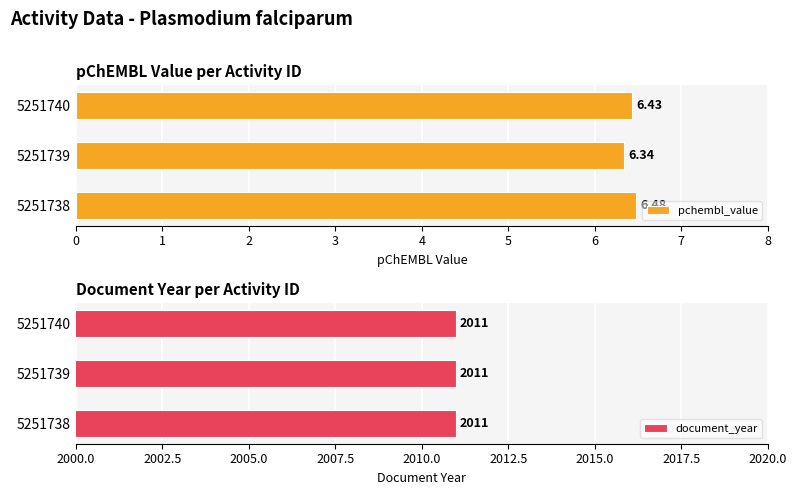

At how many categories does at least one series exceed 4?

3